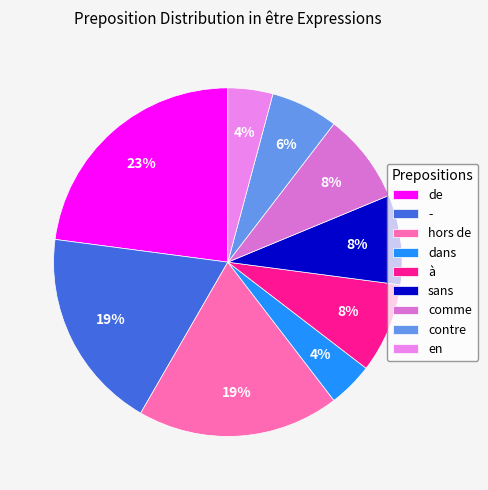

What is the ratio of the value at dans to the value at sans?

0.5